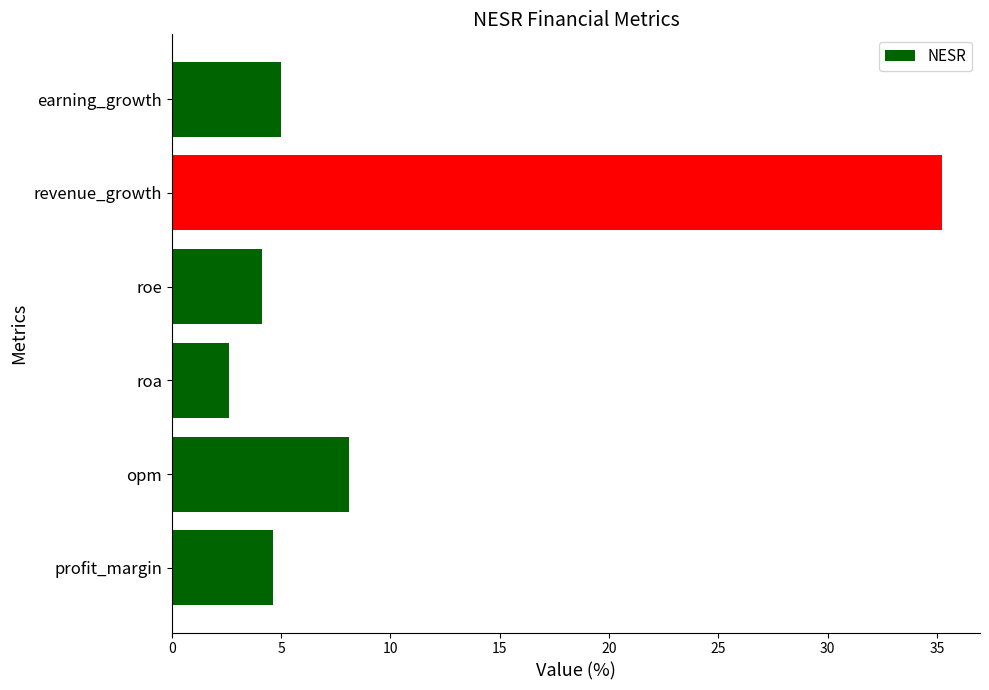

True or false: the data shows 2.4 at opm.

False